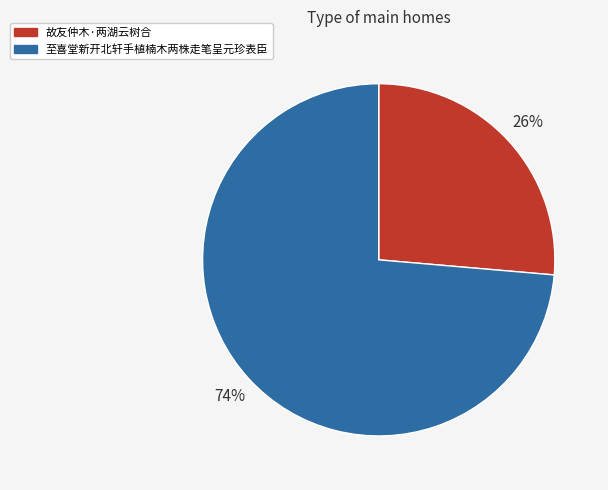

To the nearest percent, what is the average slice percentage?

50%